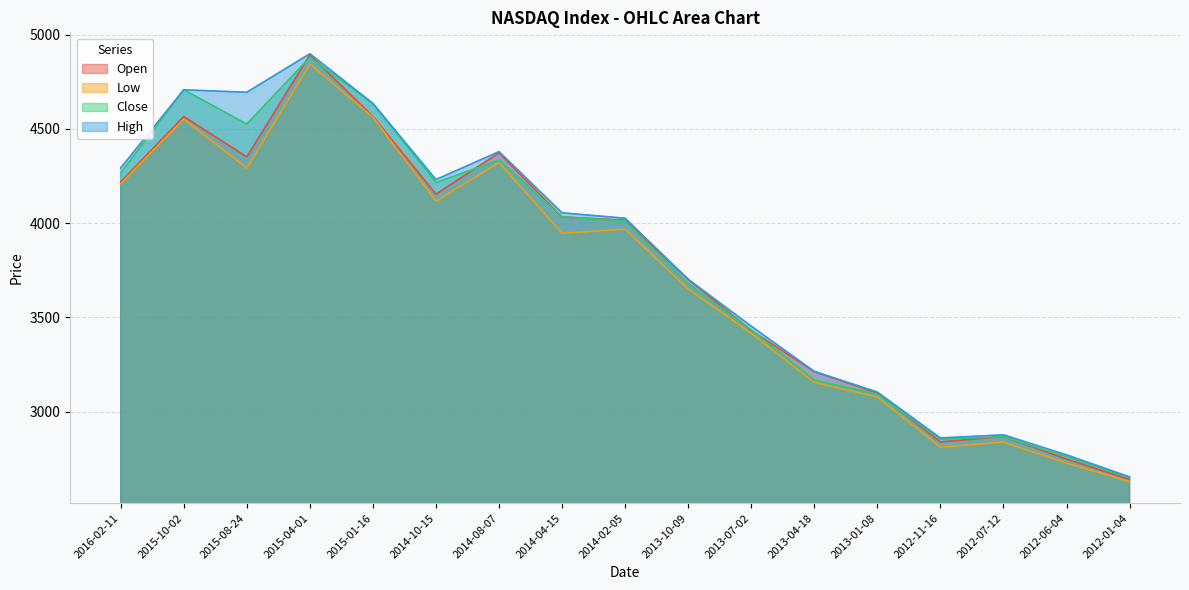

What are all the series names shown in the legend?

Open, Low, Close, High